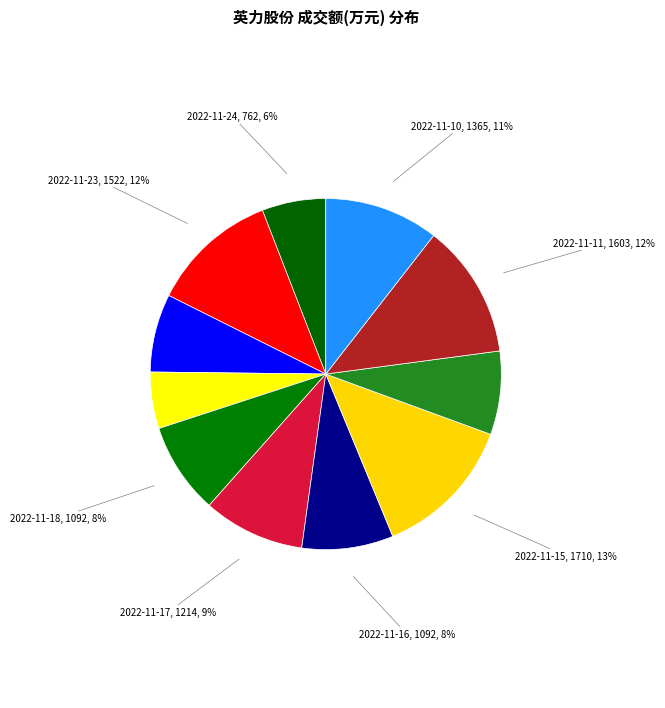

Which category has the biggest portion of the pie?

2022-11-15